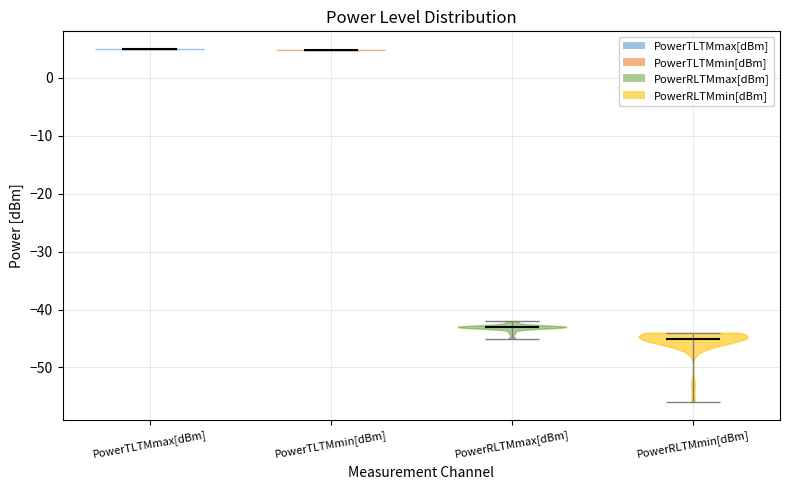

Which violin has the lowest median line?

PowerRLTMmin[dBm]